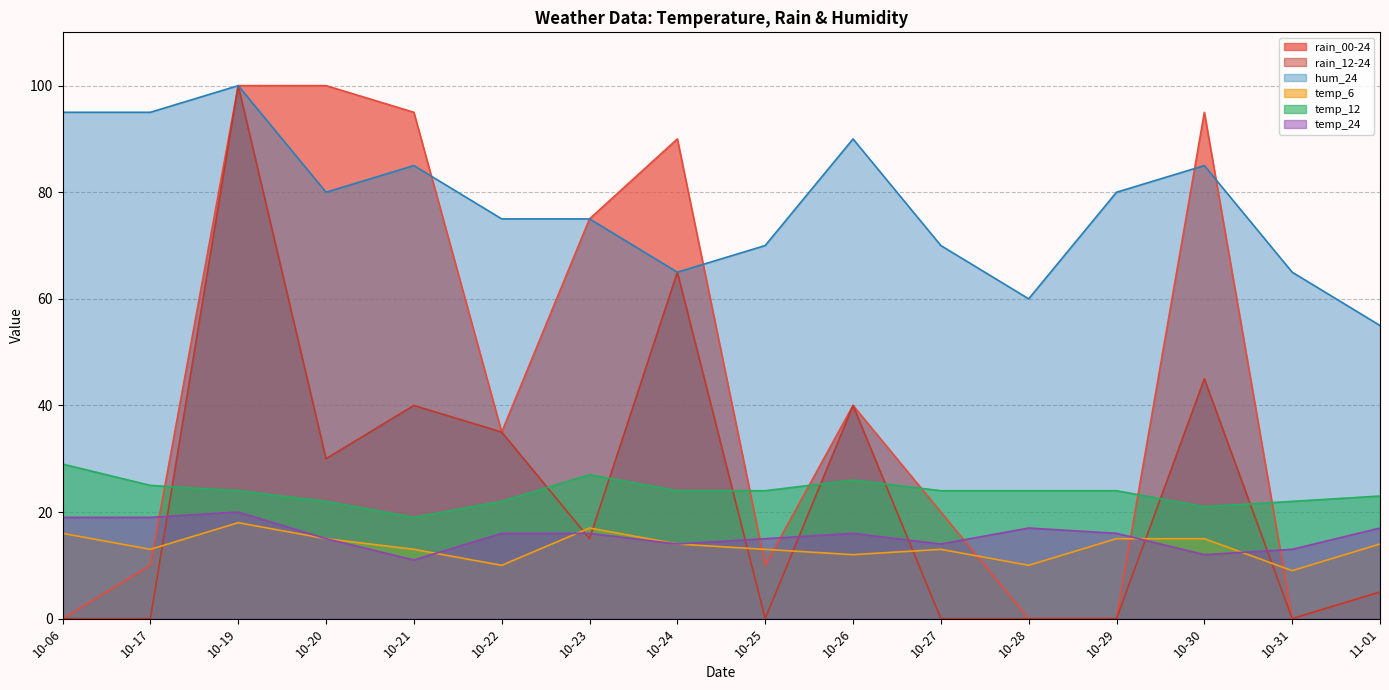

What is the sum of all rain_00-24 values?

675